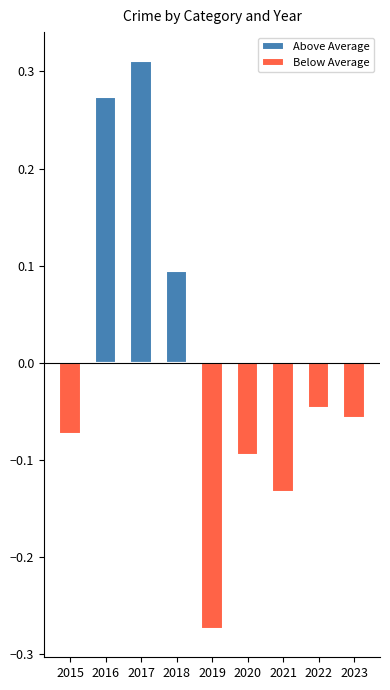

Reading left to right, what are all the values shown in this chart?

Above Average: 0.0	0.3	0.3	0.1	0.0	0.0	0.0	0.0	0.0
Below Average: -0.1	0.0	0.0	0.0	-0.3	-0.1	-0.1	-0.0	-0.1